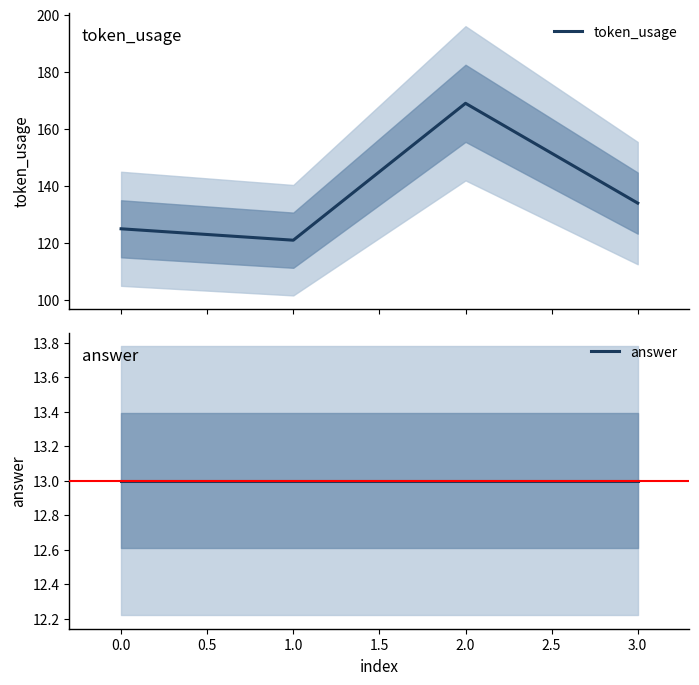

What is the average value of the token_usage series?

137